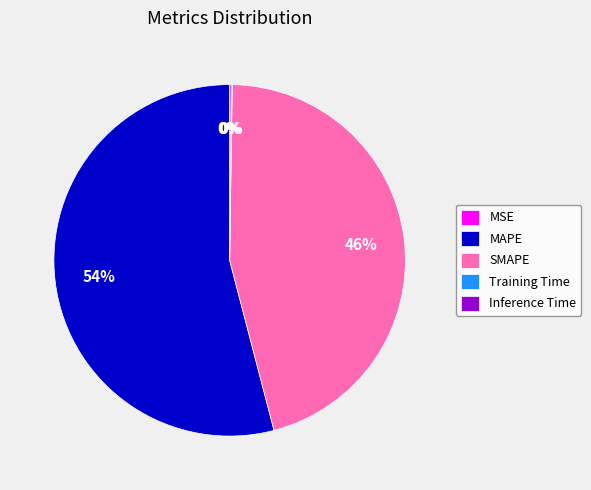

To the nearest percent, what portion does SMAPE represent?

46%